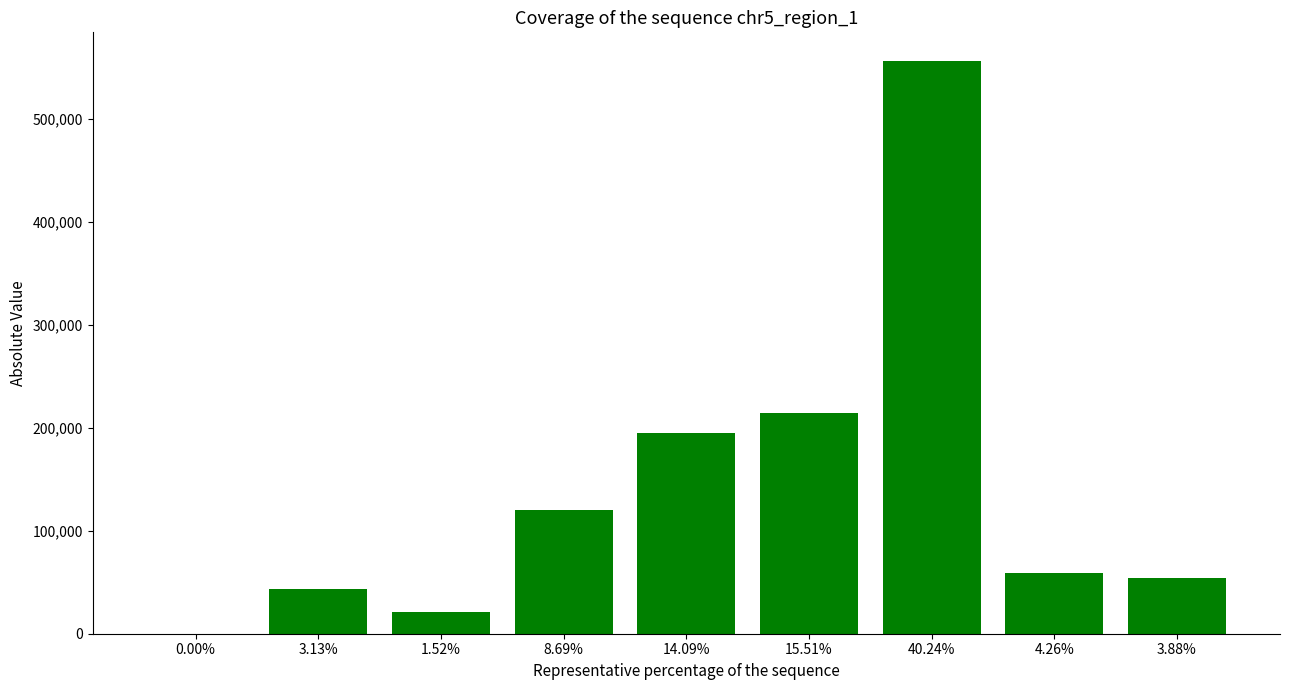

What is the maximum value shown in the chart?

555900